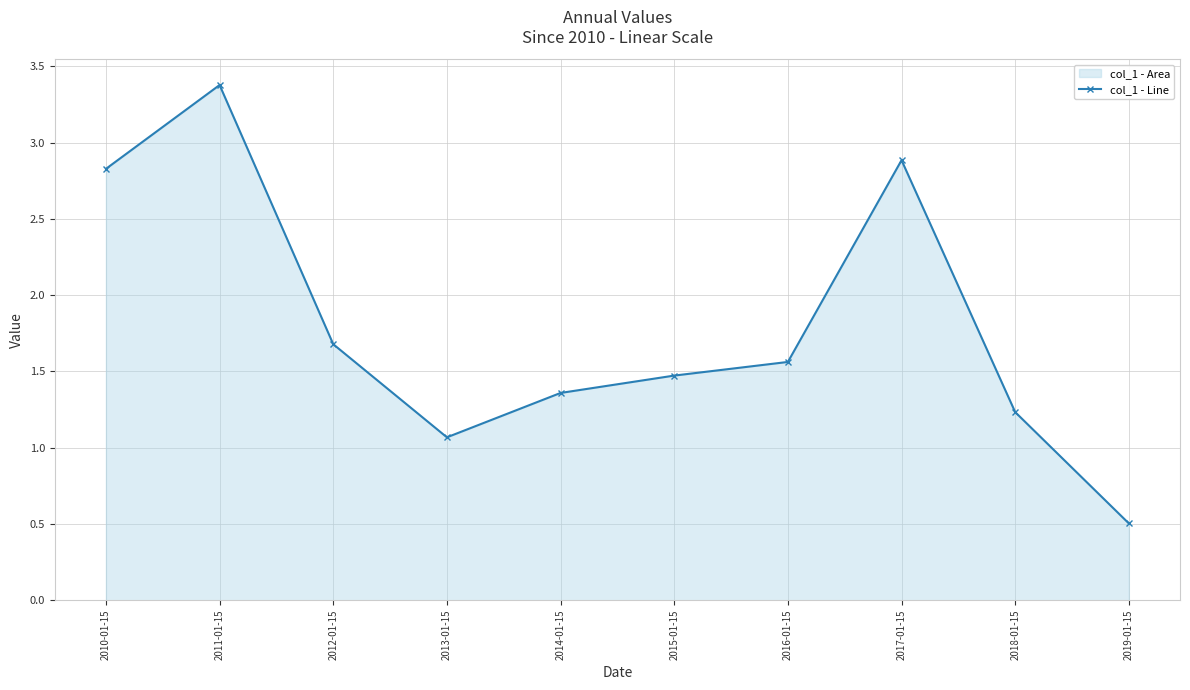

What is the greatest value displayed?

3.4